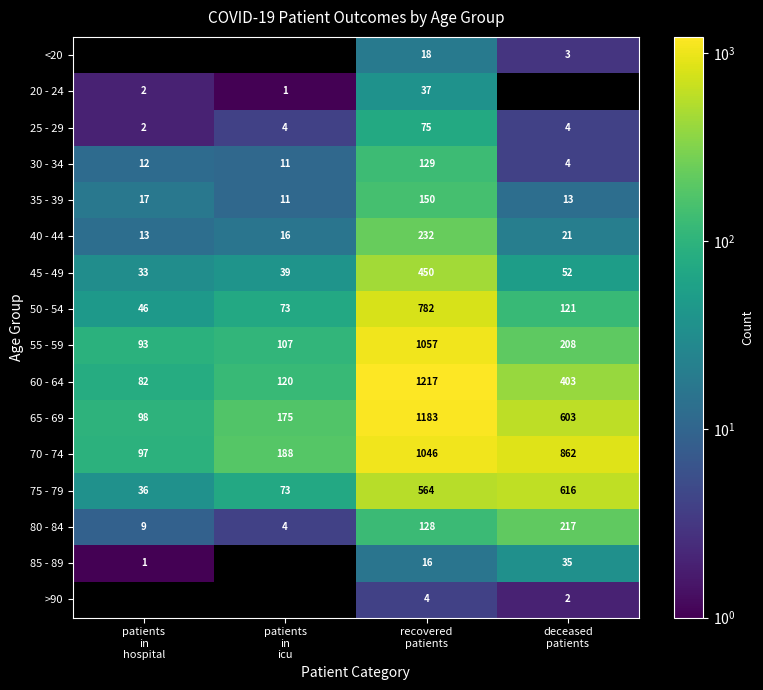

Between patients
in
icu and recovered
patients, which is larger?

recovered
patients